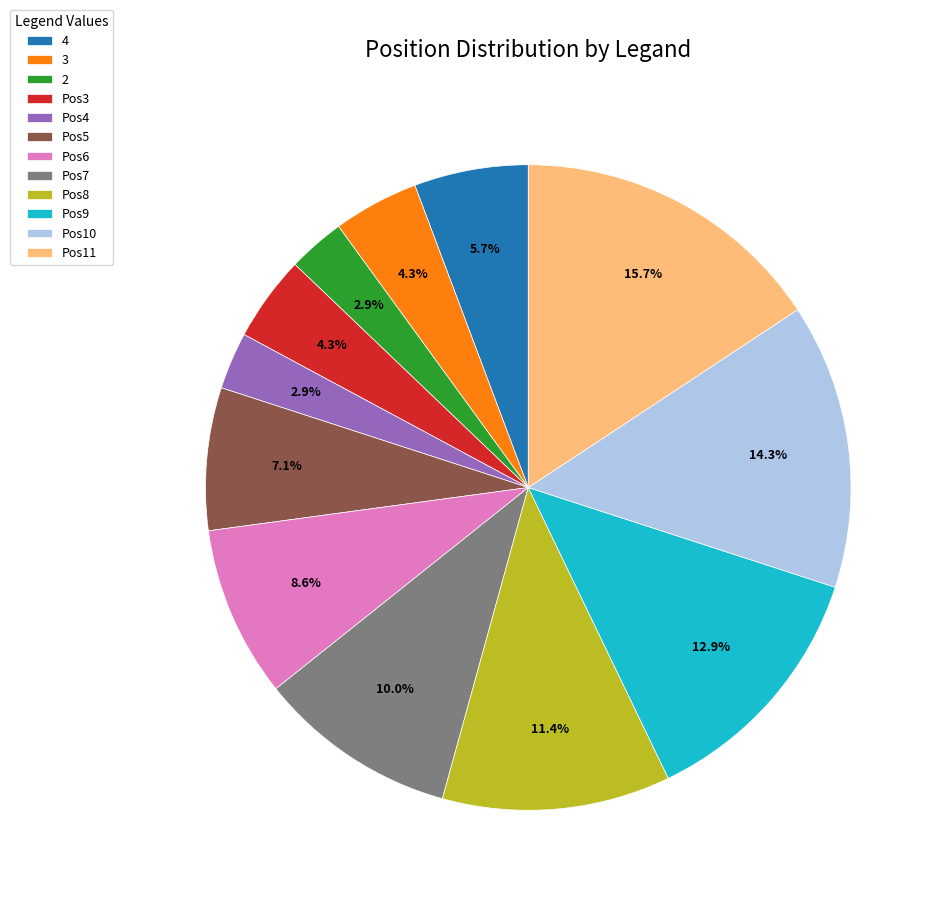

How much of the chart is everything except Pos3?

95.7%